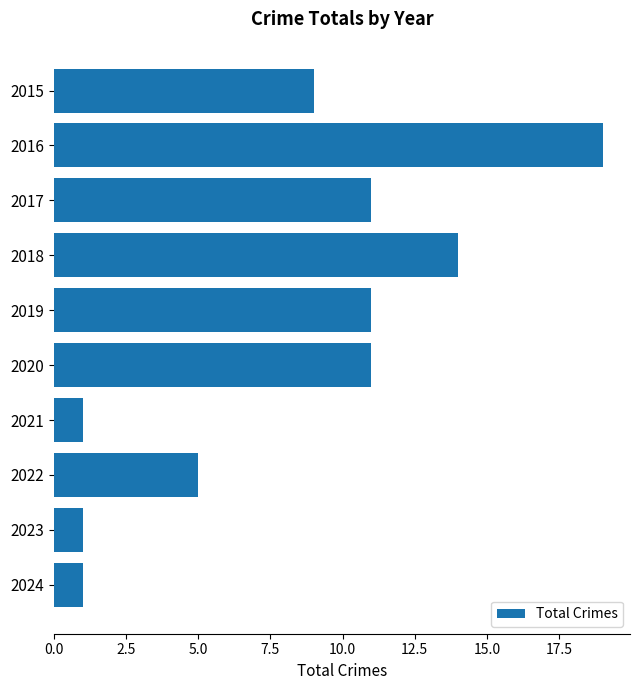

What is the difference between the maximum and minimum values?

18